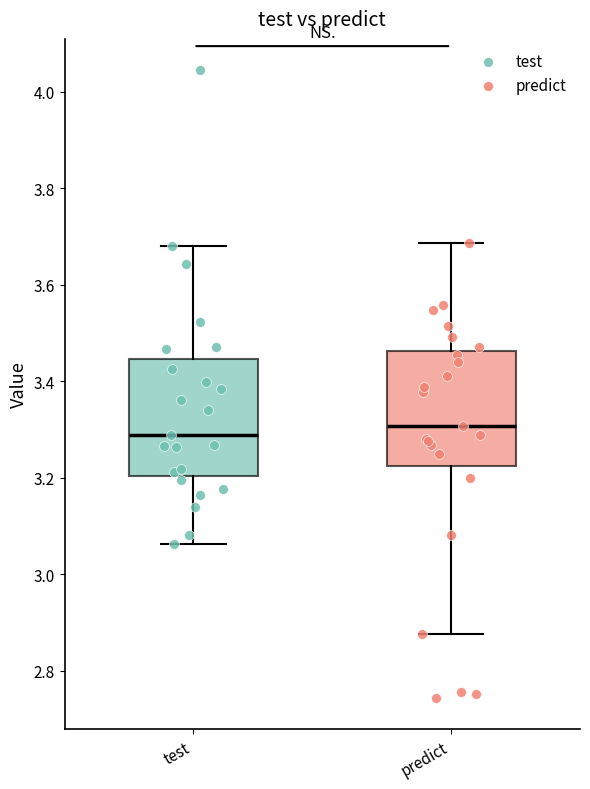

Where is the lower edge of the box for test on the y-axis? The values are not printed on the chart, so give them approximately, as read against the axis.

3.20